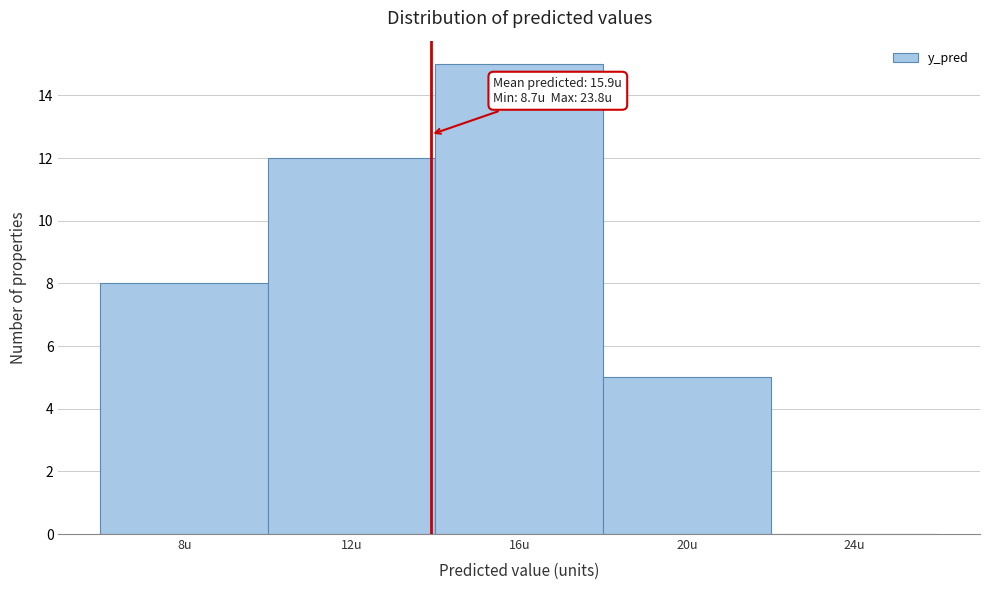

Reading left to right, what are all the values shown in this chart?

8u=8	12u=12	16u=15	20u=5	24u=0